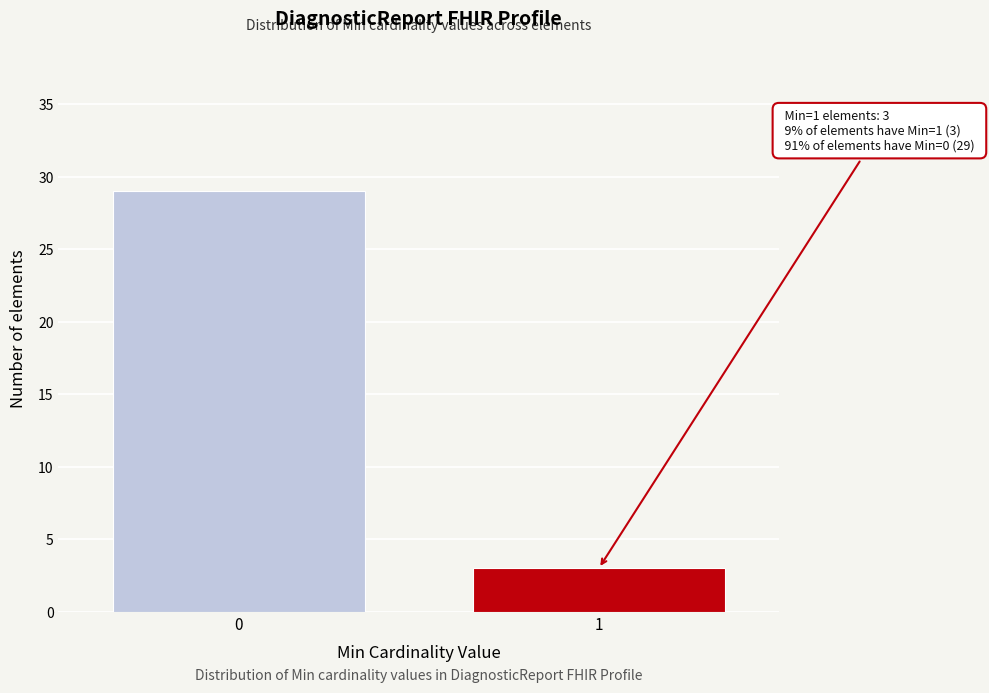

Reading left to right, what are all the values shown in this chart?

29	3